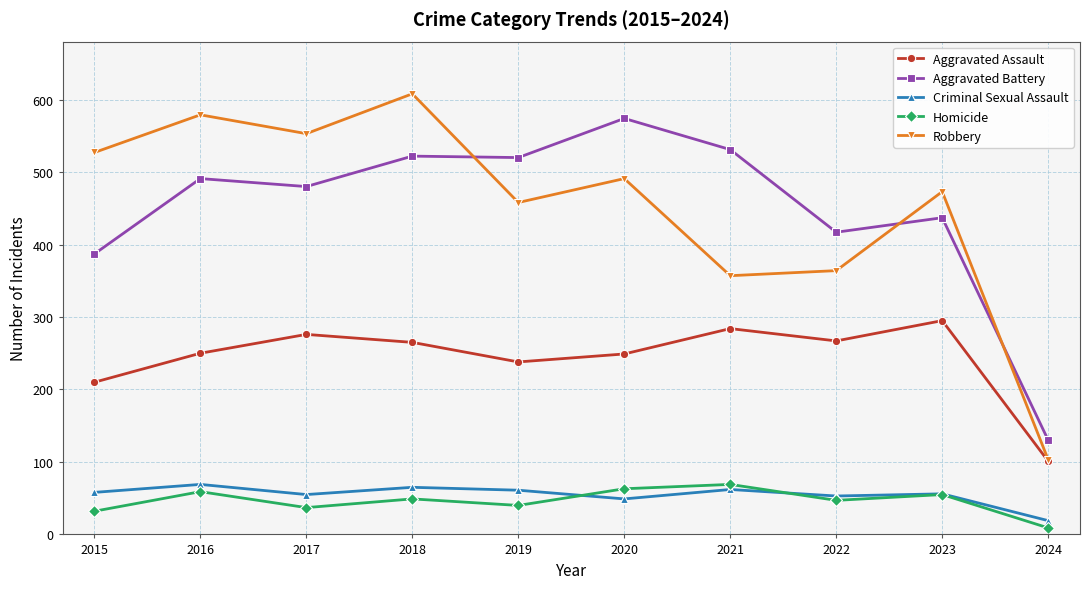

How many interior local valleys does the Aggravated Assault series have?

2